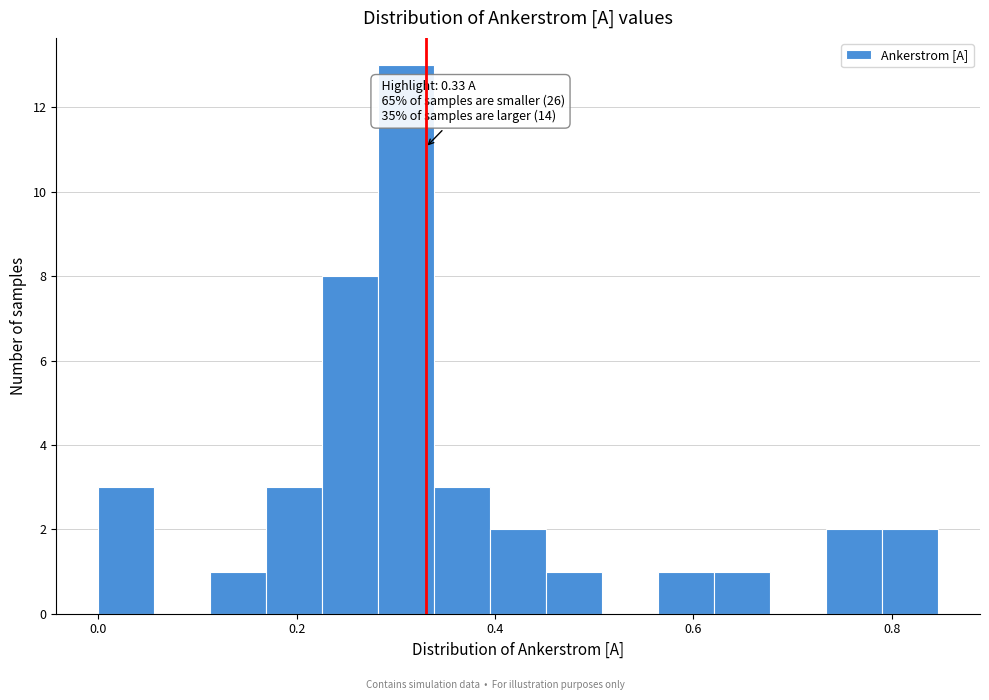

Read against the x-axis, roughly where is the centre of the tallest bar?

0.32